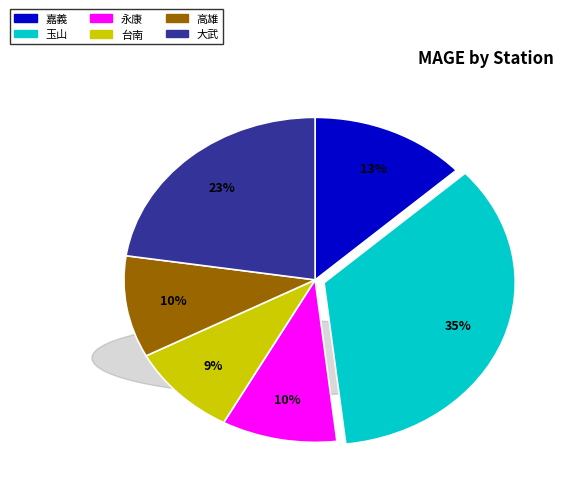

Which category has the biggest portion of the pie?

玉山